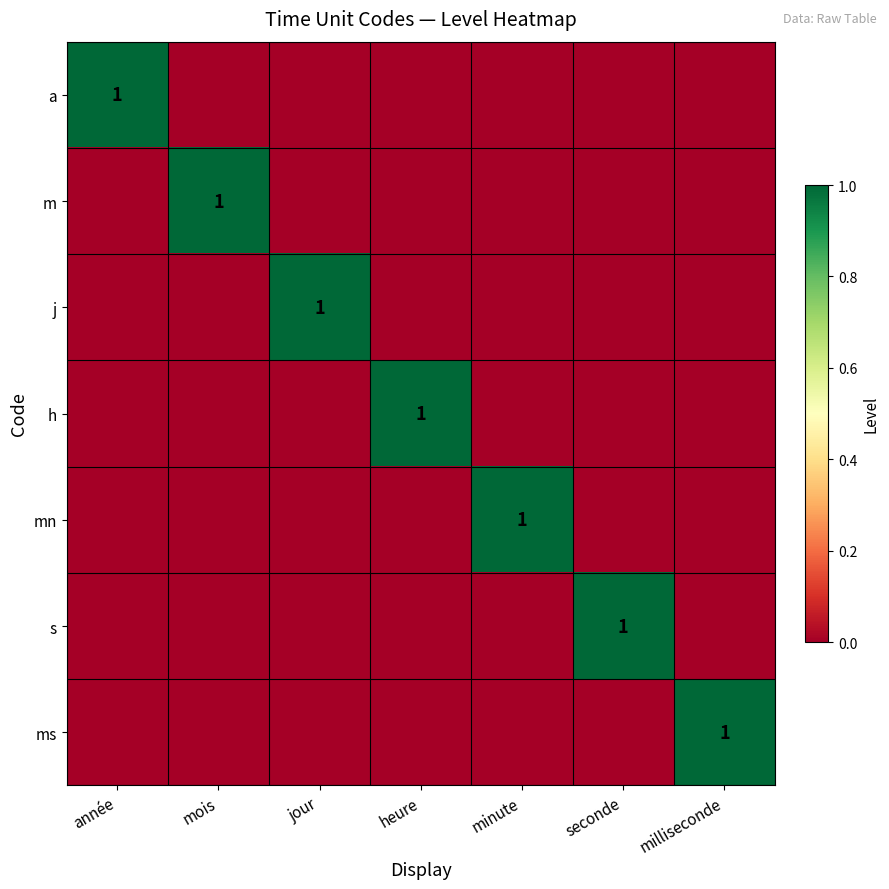

Is it true that m equals 1 at mois?

True